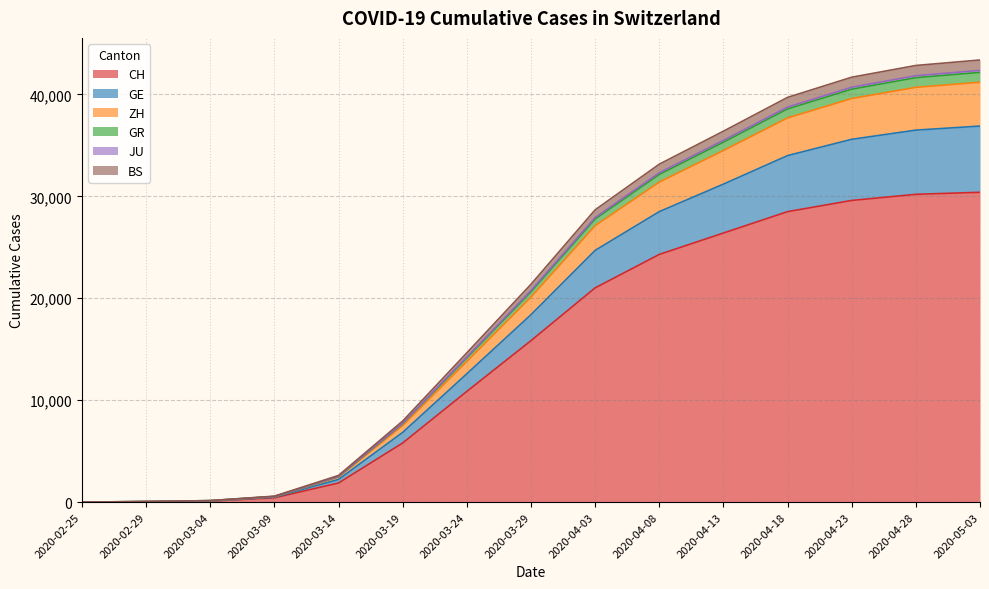

What position from the left is 2020-04-08?

10